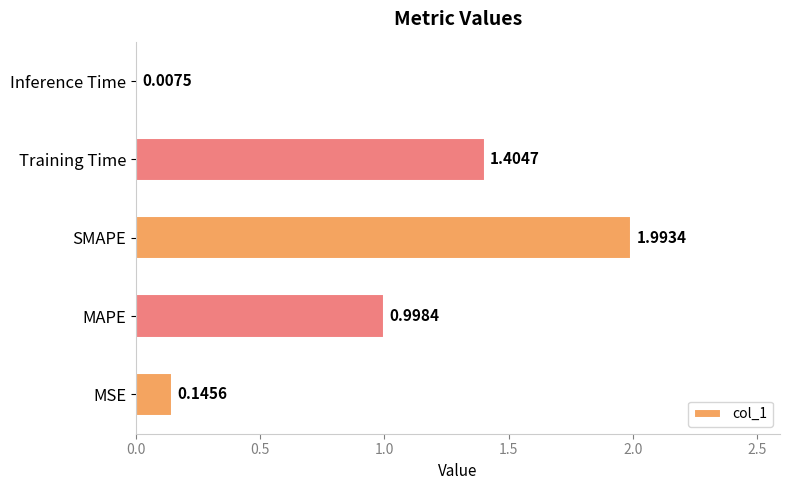

Which category has the highest value across all series?

SMAPE